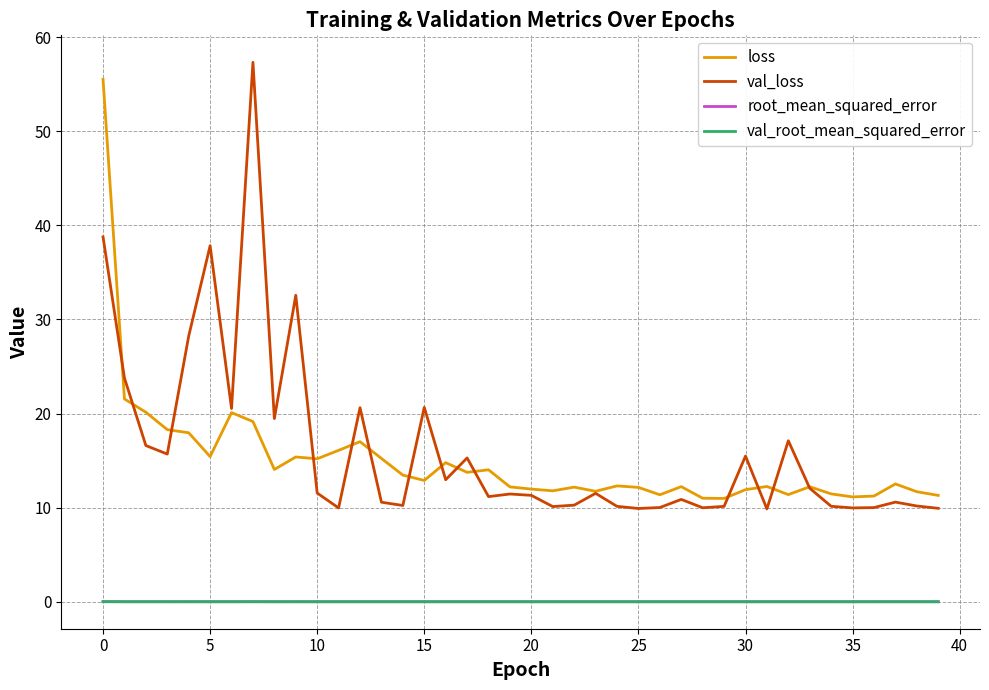

What are all the series names shown in the legend?

loss, val_loss, root_mean_squared_error, val_root_mean_squared_error